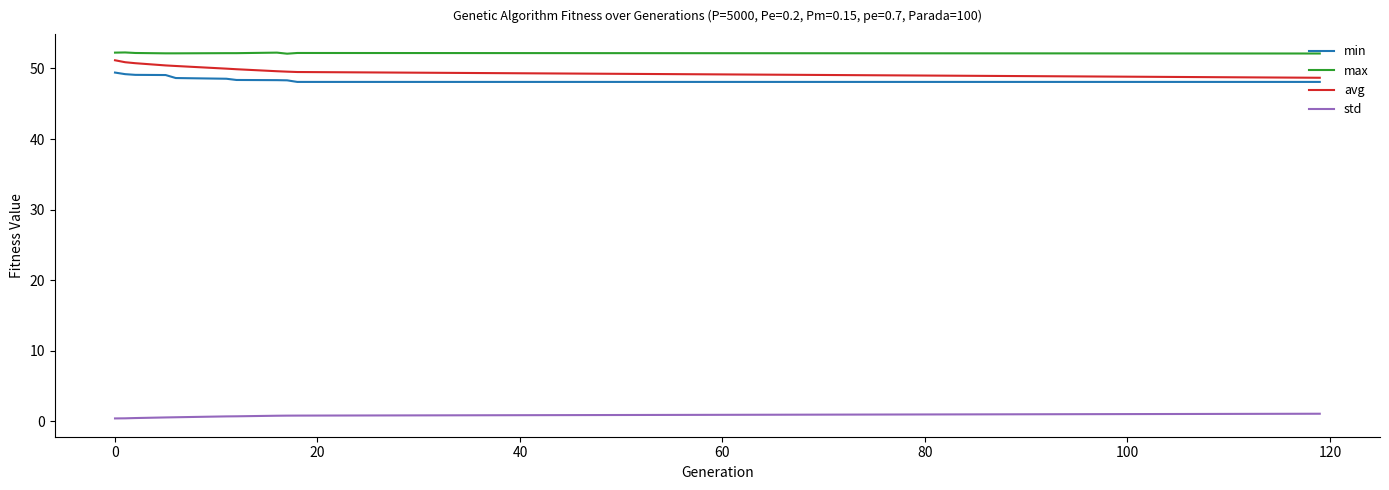

At how many categories does at least one series exceed 40?

11